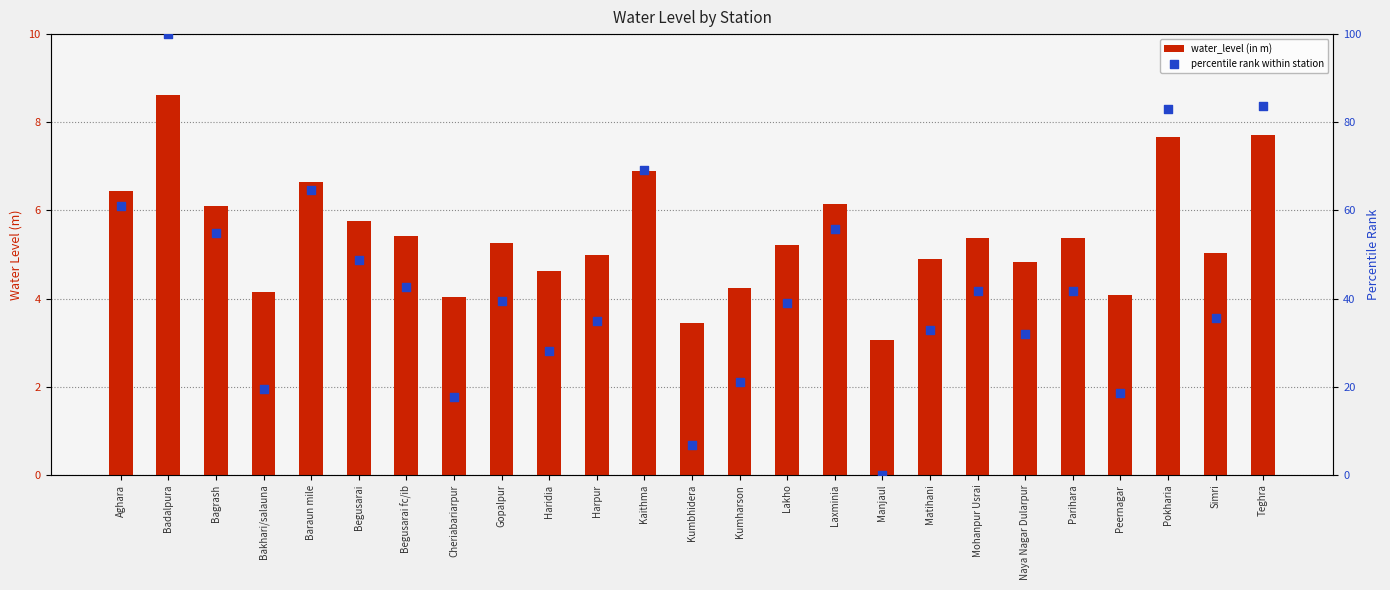

At which category is the sum across all series the highest?

Badalpura